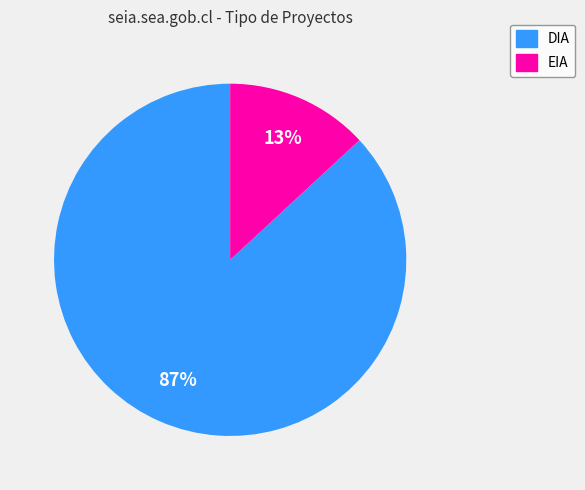

Do EIA and DIA together represent more than half of the pie?

Yes